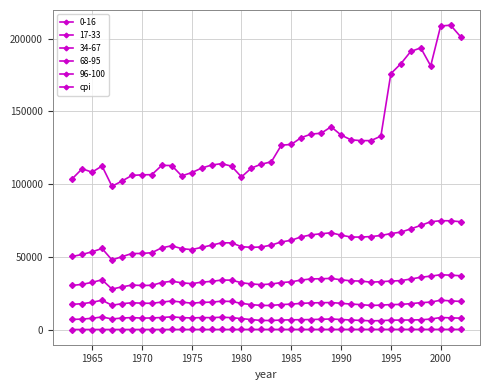

Count the number of data series in this chart.

6